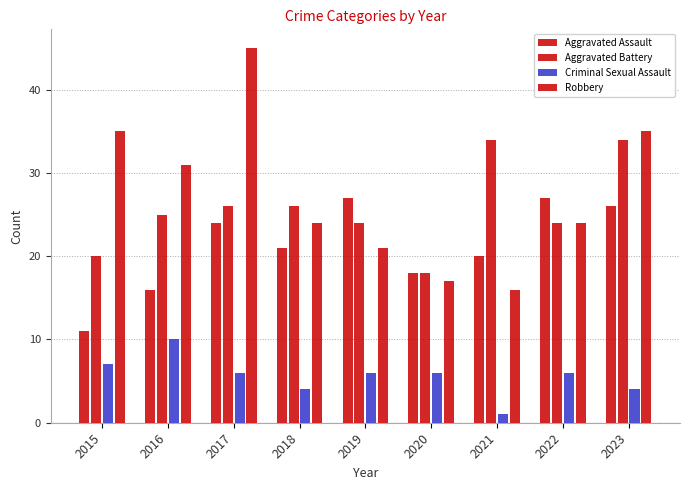

Which has a higher value, 2023 or 2019?

2019